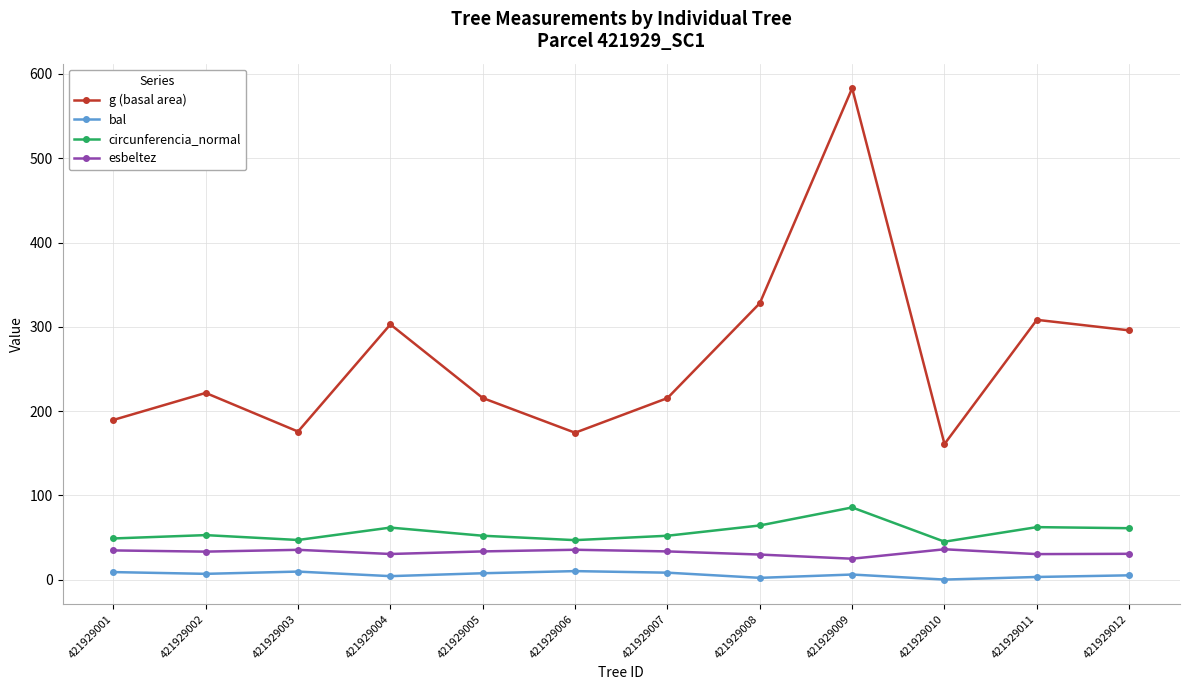

True or false: bal and circunferencia_normal intersect in this chart.

False